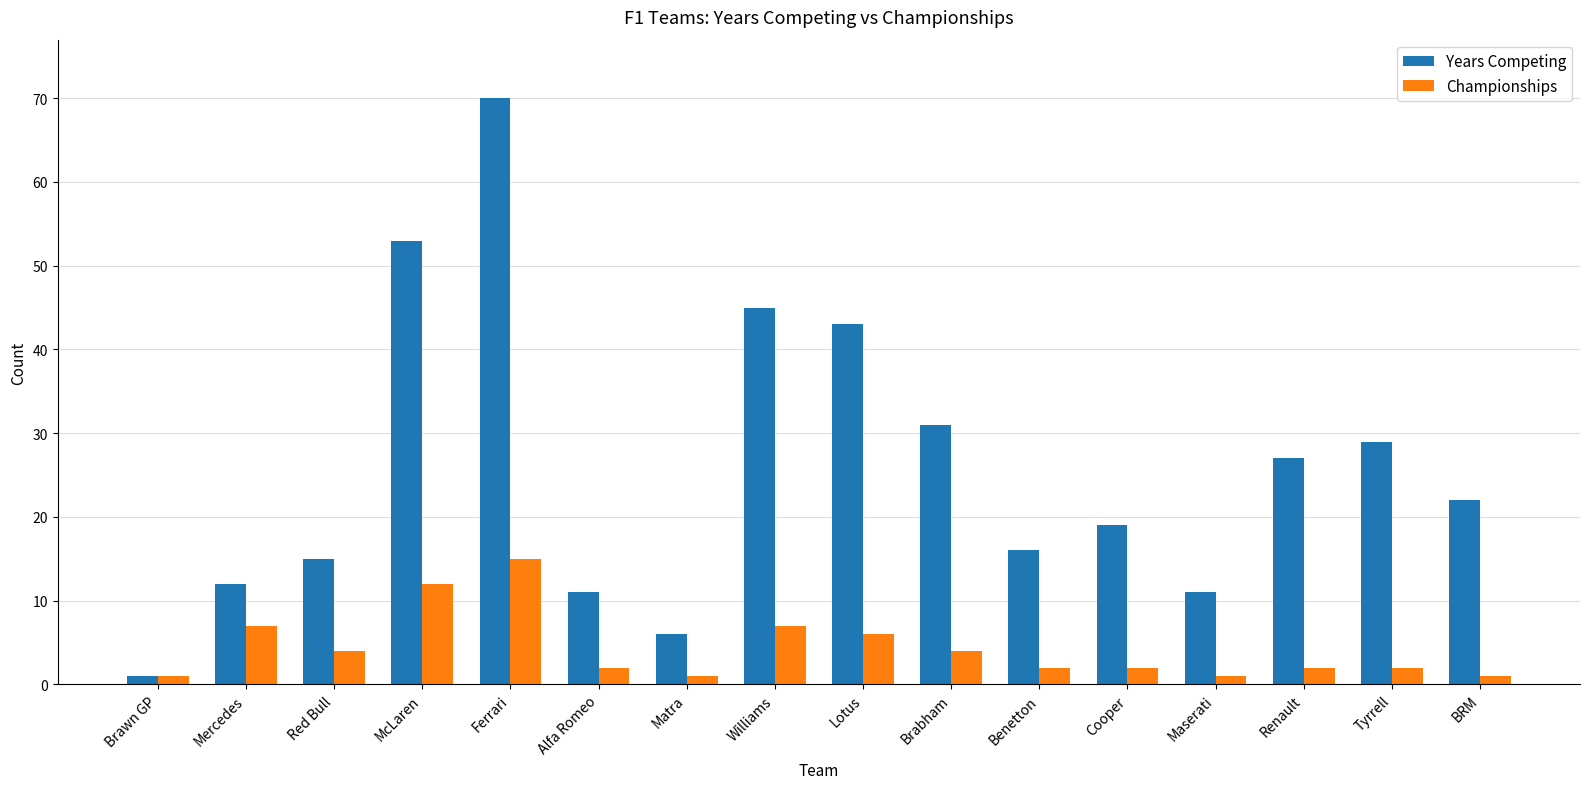

What is the difference between the Years Competing values at Lotus and Alfa Romeo?

32